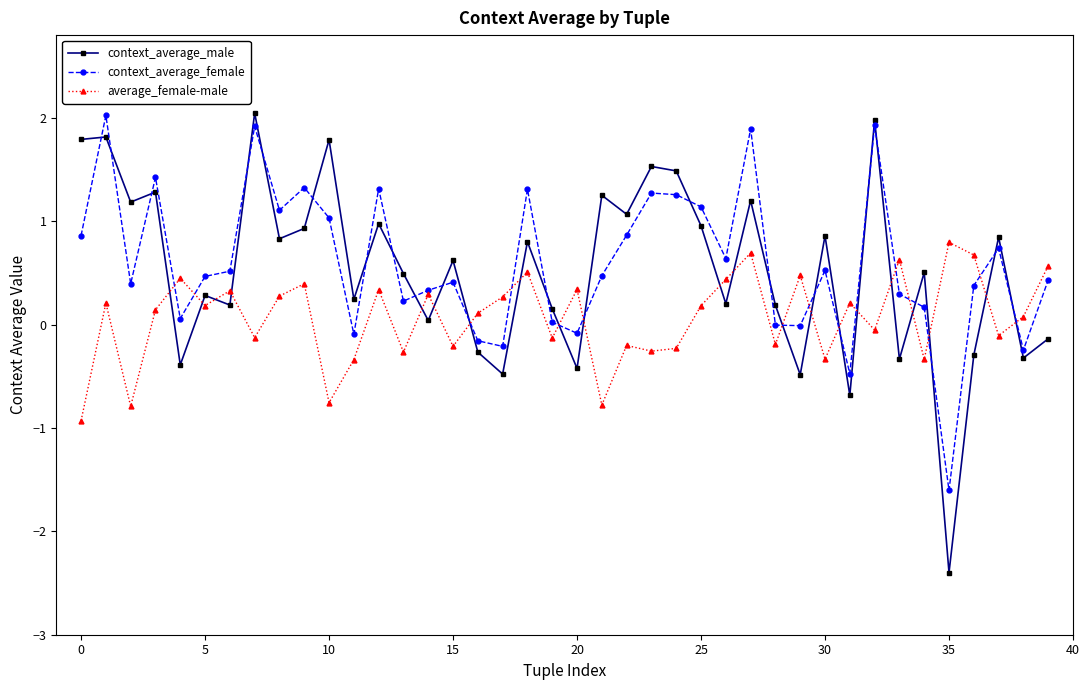

What is the value of the context_average_male point at the 36th from the left?

-2.4